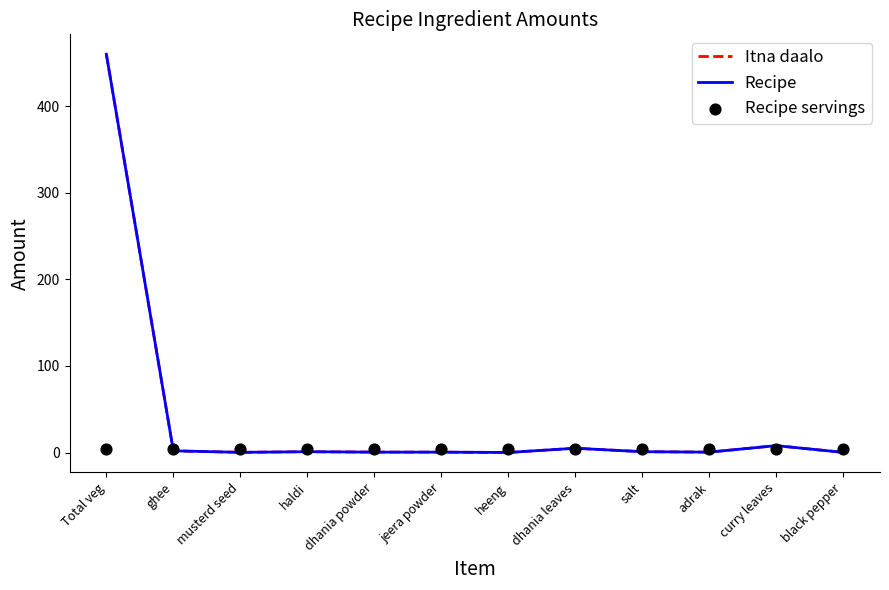

Which series has the widest spread of Y values?

Itna daalo